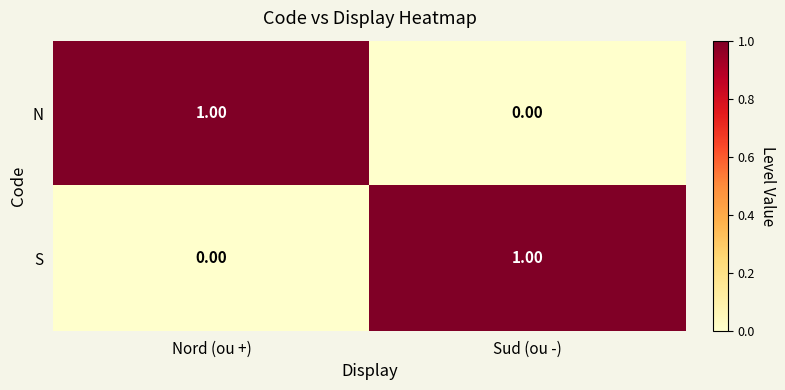

Is the value of S at Sud (ou -) greater than the value of N at Sud (ou -)?

Yes